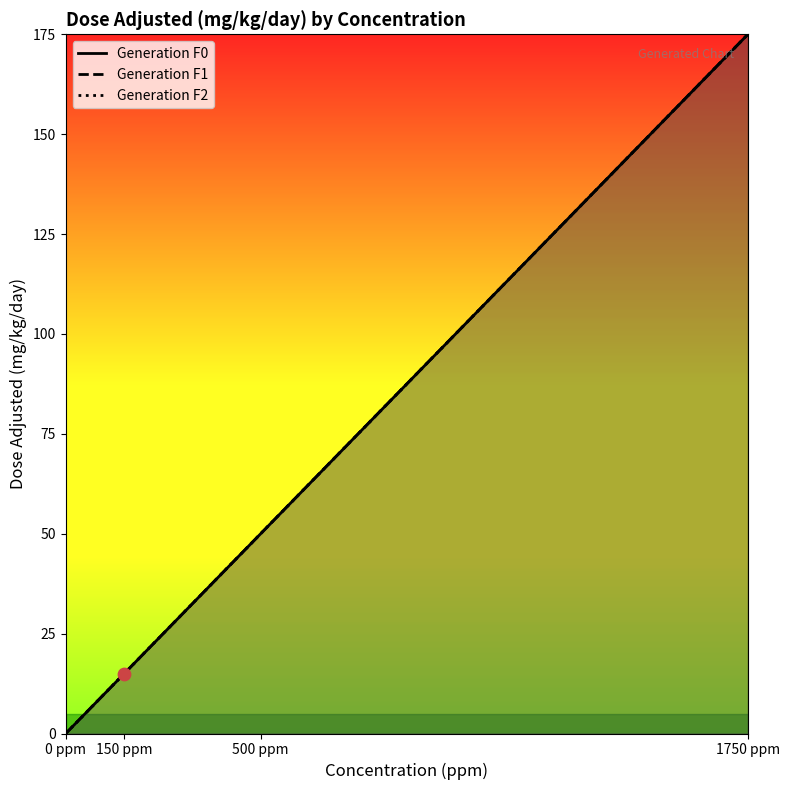

At how many categories does at least one series exceed 18?

2